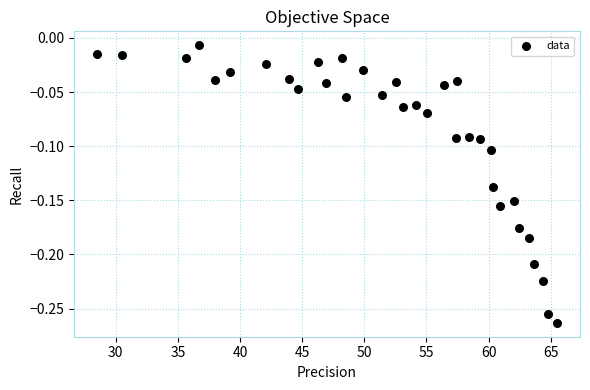

What is the range of Y values (max minus min)?

0.3